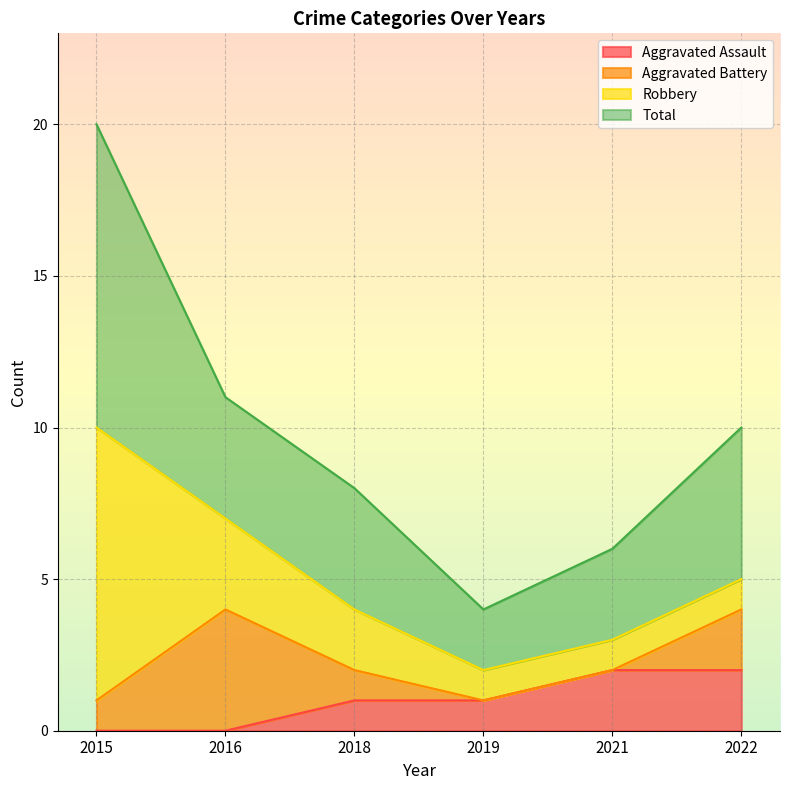

What are all the series names shown in the legend?

Aggravated Assault, Aggravated Battery, Robbery, Total